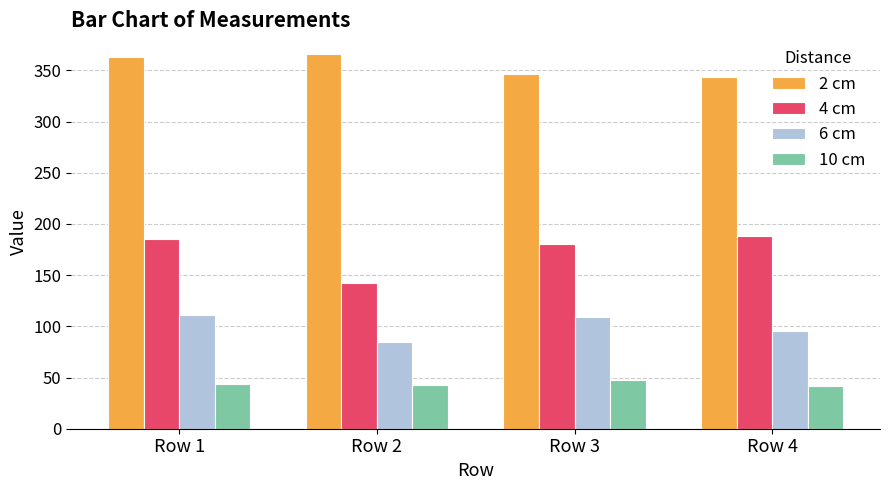

Which series changed the most between Row 2 and Row 3?

4 cm